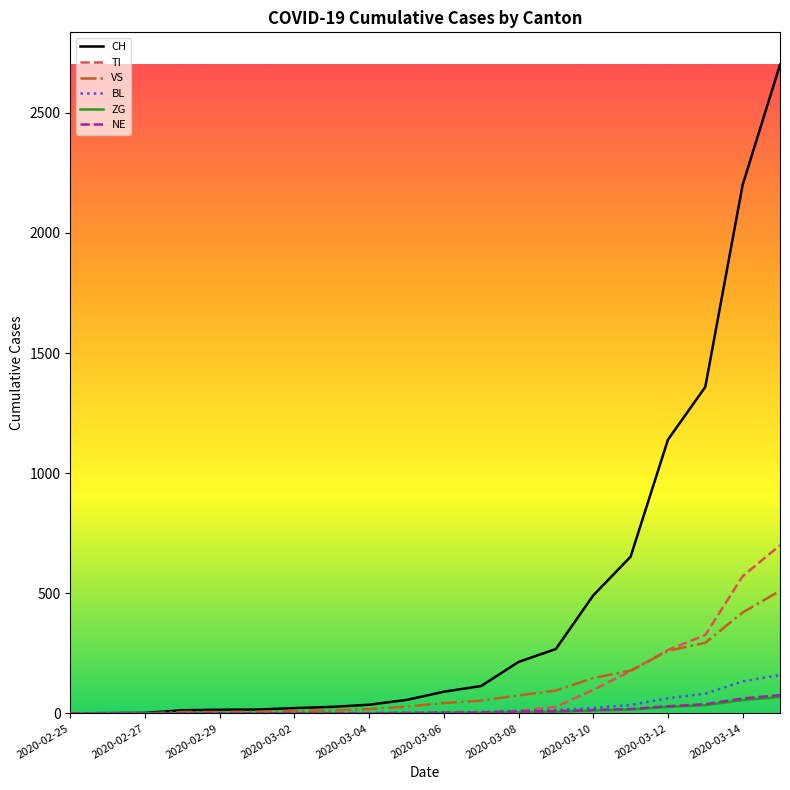

Which series has the widest spread of values?

CH